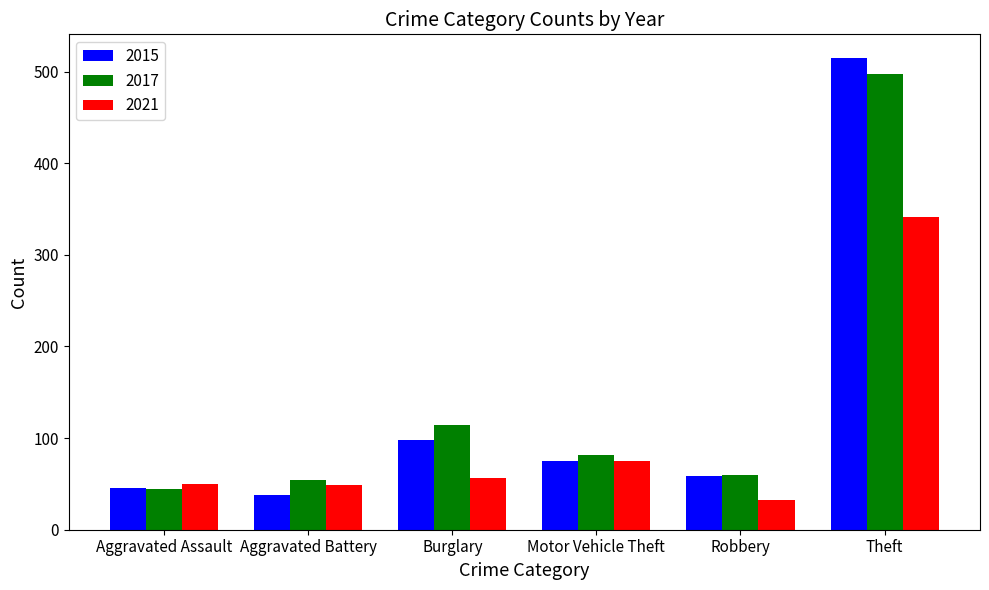

List the labels in order of 2015 value, smallest first.

Aggravated Battery, Aggravated Assault, Robbery, Motor Vehicle Theft, Burglary, Theft